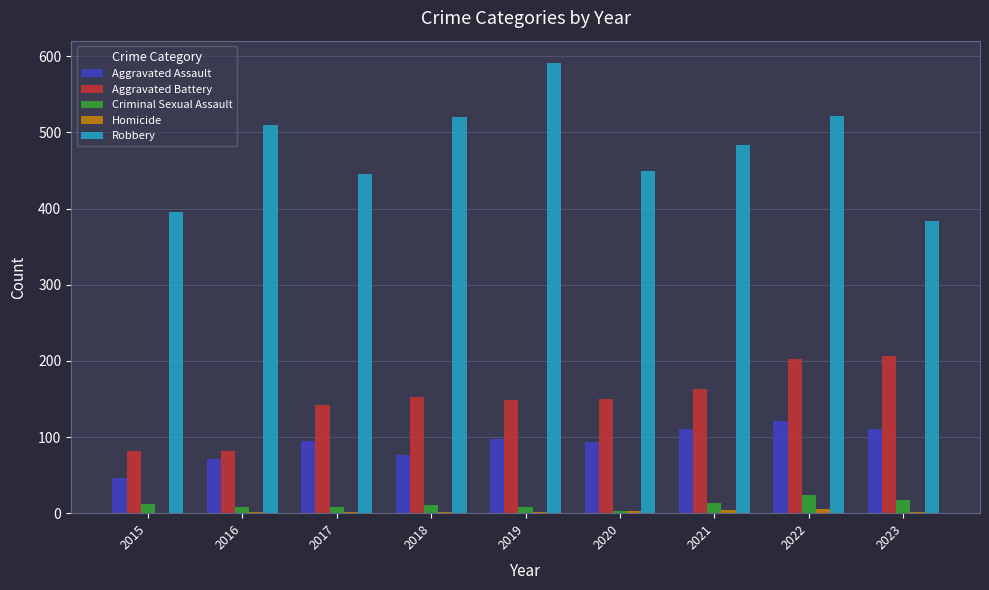

Is the value of Robbery at 2018 greater than the value of Criminal Sexual Assault at 2018?

Yes